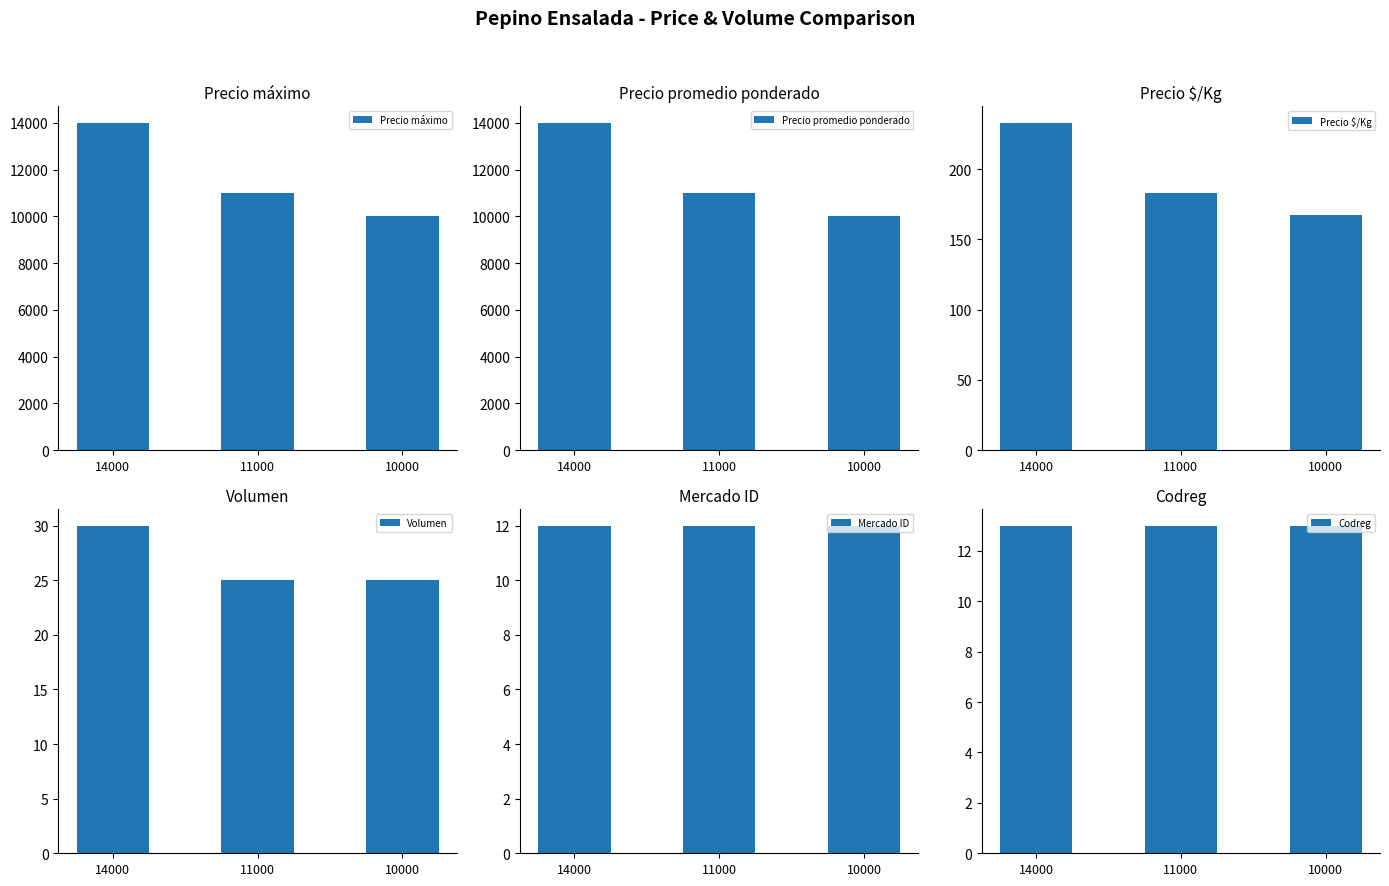

What value does the Codreg series have at 11000?

13